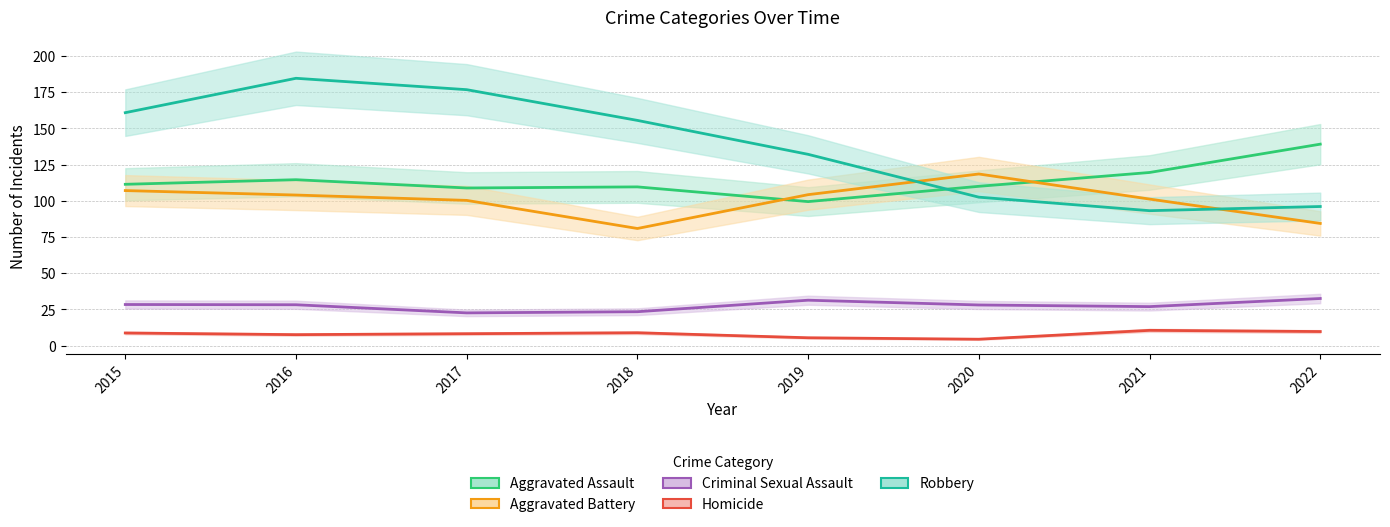

Where is Homicide nearest to the value 7?

2016